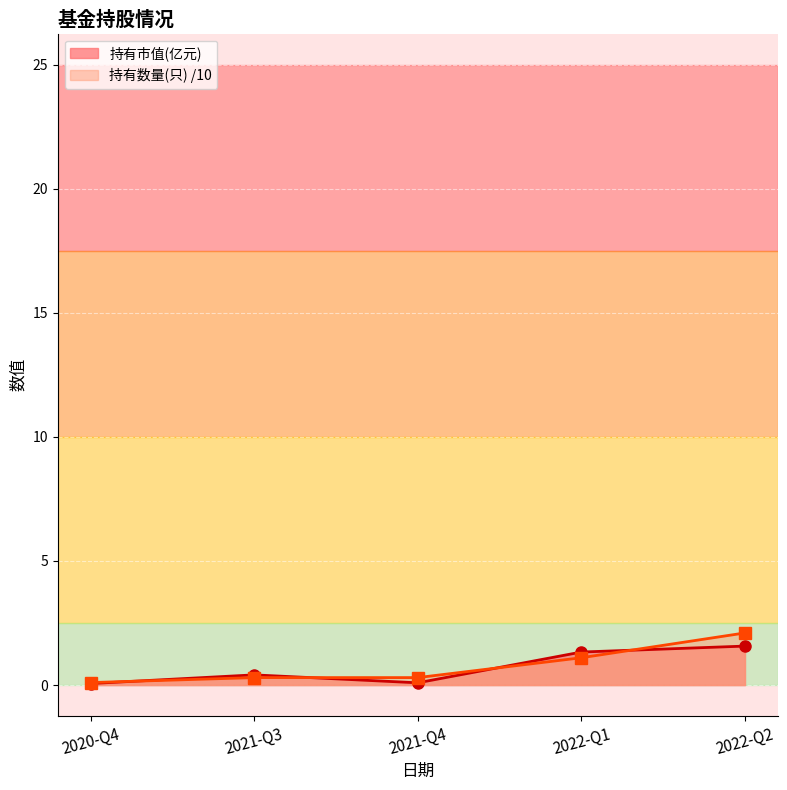

Rank the series by their maximum value, from highest to lowest.

持有数量(只) /10, 持有市值(亿元)